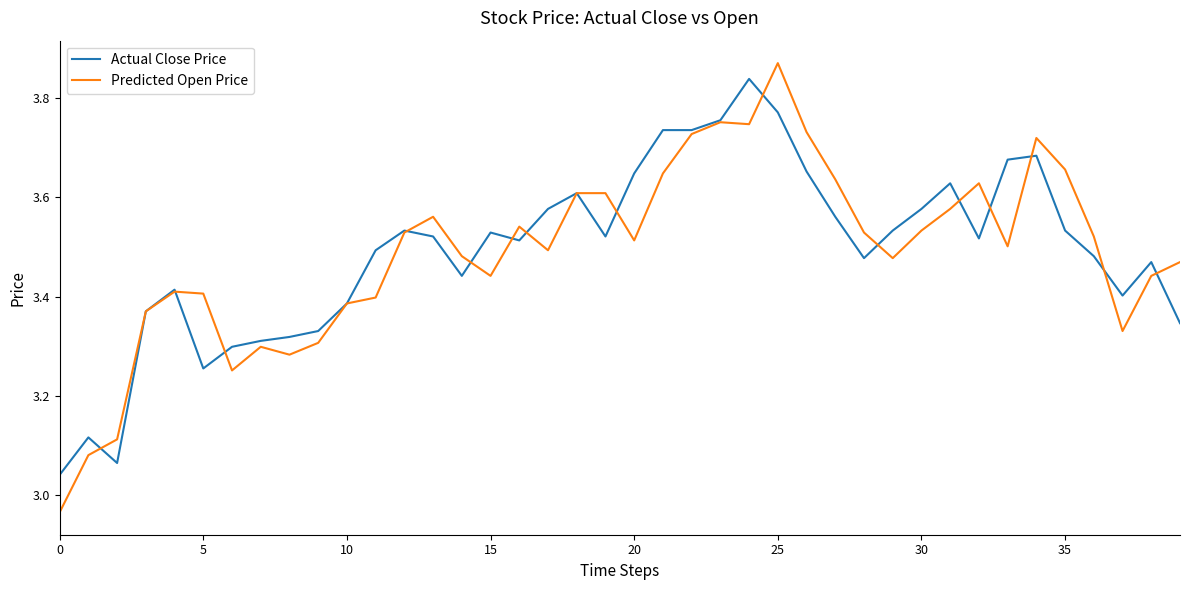

Which series has the largest range (max minus min)?

Predicted Open Price